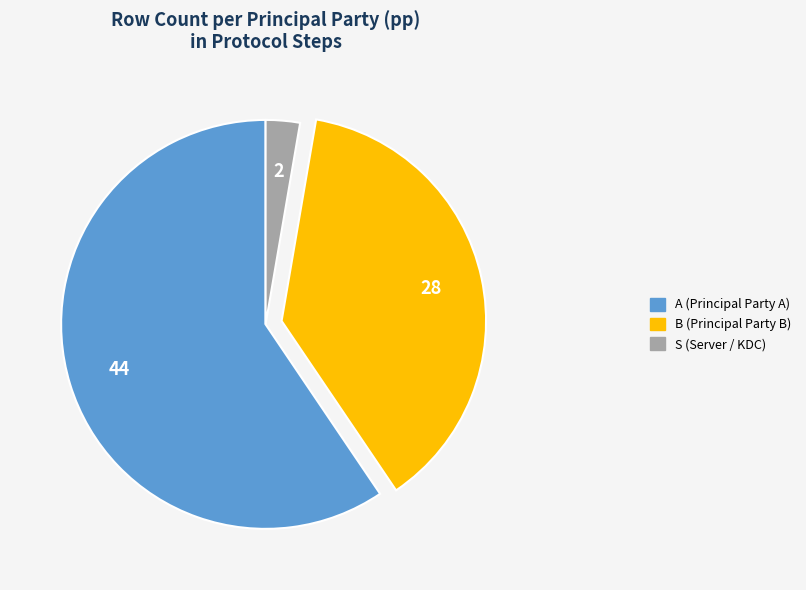

Which slice is the smallest?

S